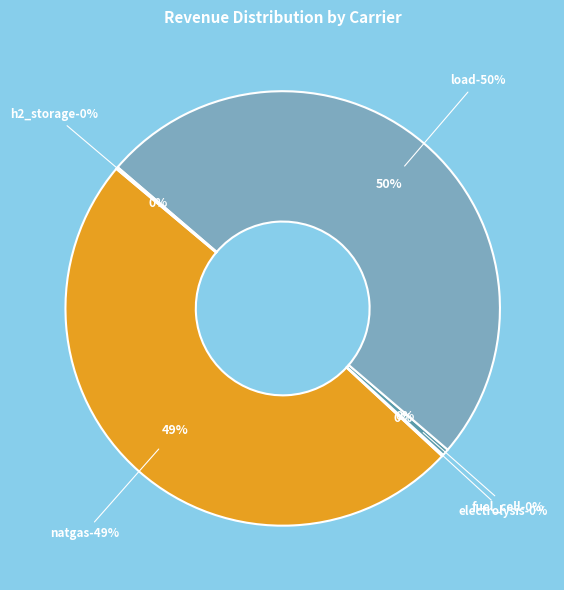

Which has a higher value, natgas or load?

load